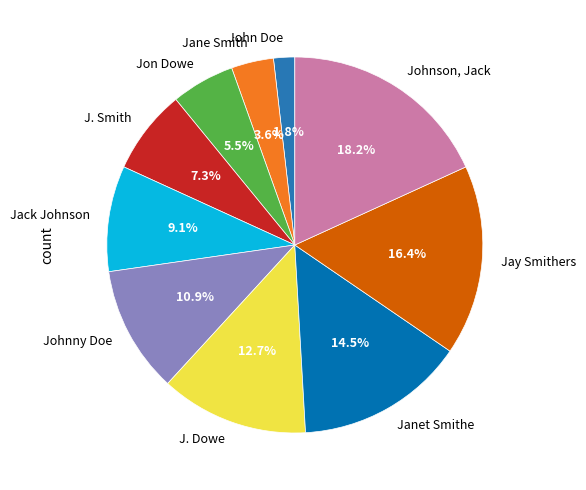

The Jane Smith slice represents 10% of the pie. True or false?

False